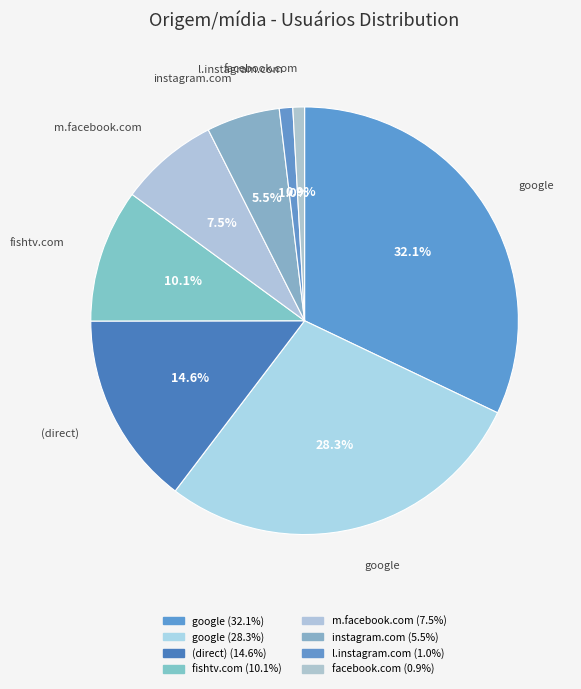

How many segments does this pie chart have?

8